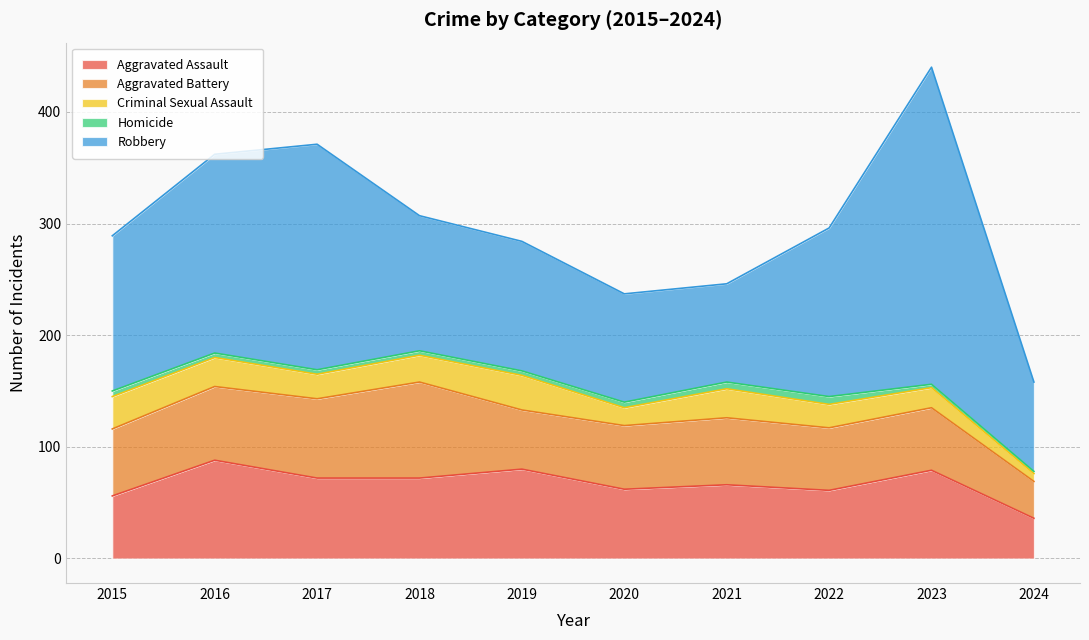

Reading left to right, transcribe all the data shown in this chart.

Aggravated Assault: 56	88	72	72	80	62	66	61	79	36
Aggravated Battery: 60	66	71	86	53	57	60	56	56	33
Criminal Sexual Assault: 29	26	22	24	31	16	26	21	18	7
Homicide: 5	4	4	4	4	5	6	7	3	2
Robbery: 139	178	202	121	116	97	88	151	284	80